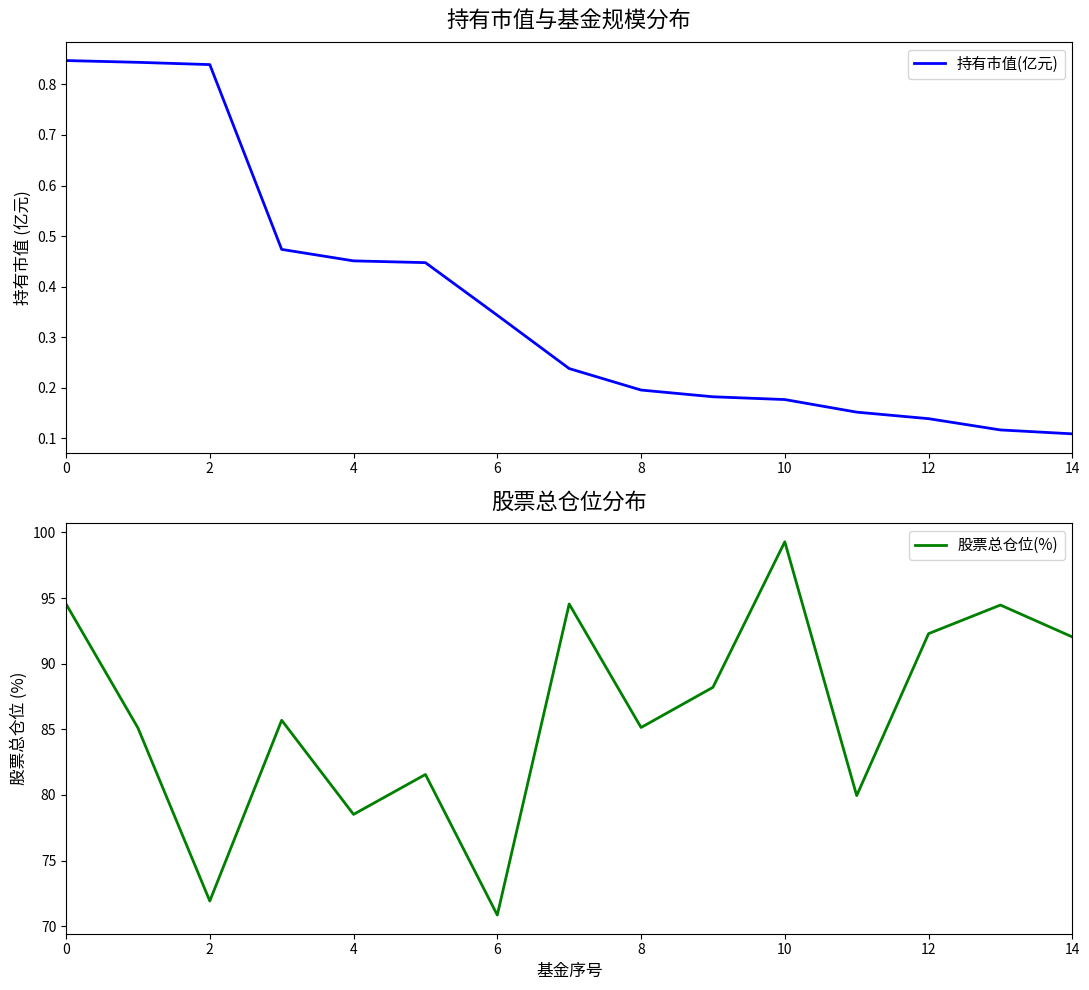

The 持有市值(亿元) series shows 0.4 at 12. True or false?

False